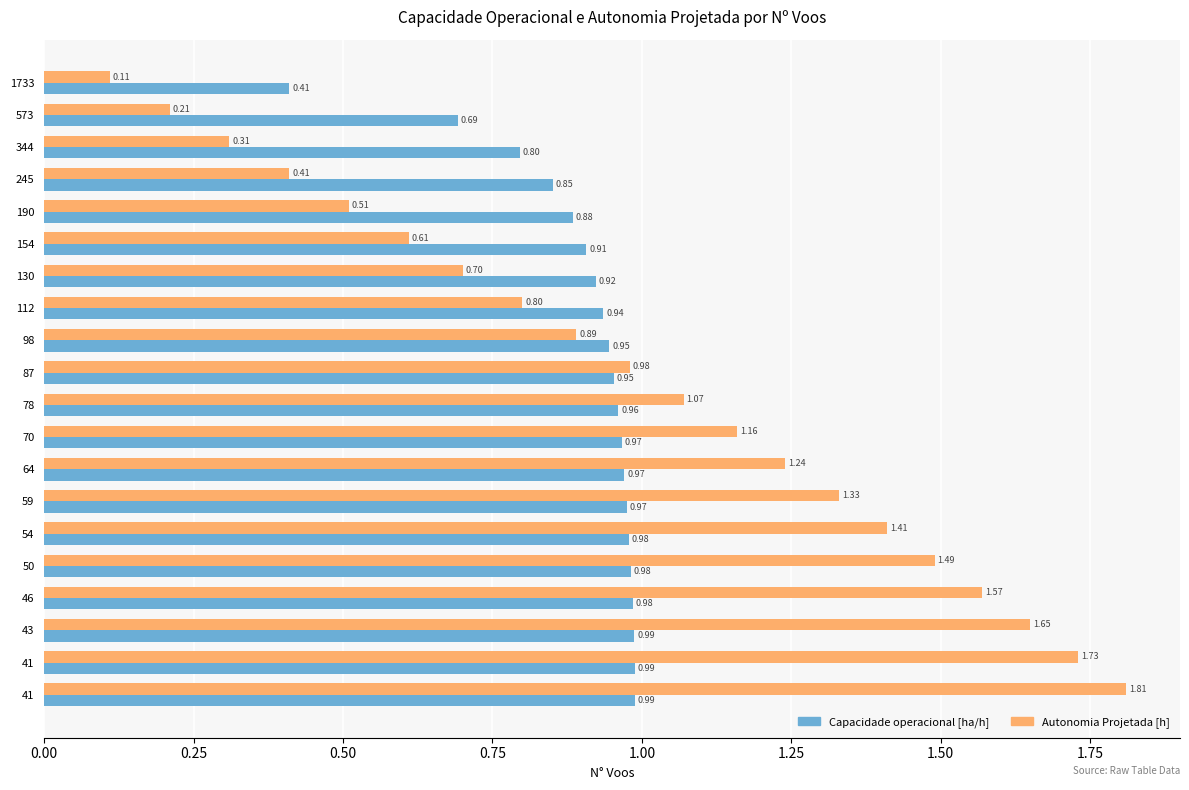

What are all the series names shown in the legend?

Capacidade operacional [ha/h], Autonomia Projetada [h]